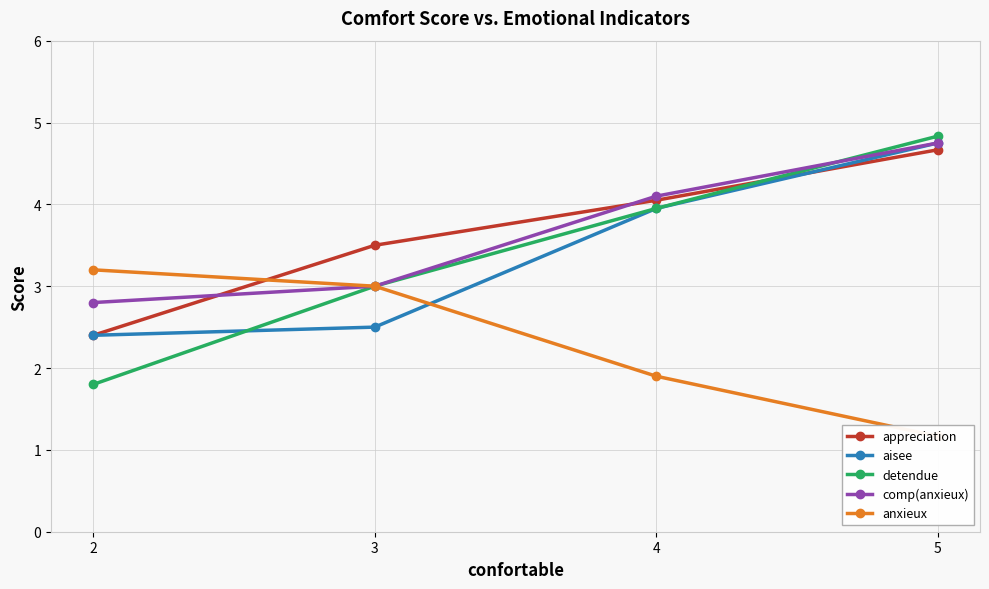

At which category is the sum across all series the highest?

5